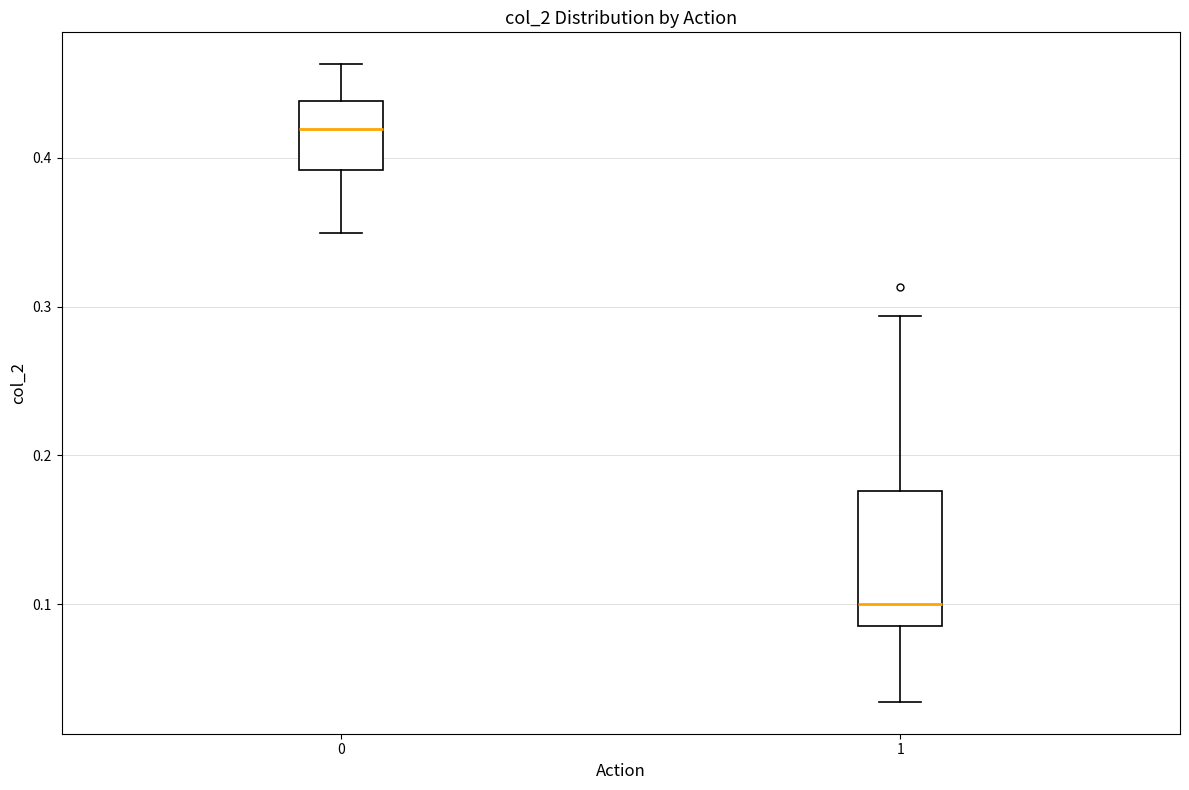

Reading left to right, transcribe this box plot: for each box, give where its median line is, the range the box spans, and where its two whiskers end, as read against the y-axis. The values are not printed on the chart, so give them approximately, as read against the axis.

0: median 0.42, box 0.39 to 0.44, whiskers 0.35 to 0.46
1: median 0.10, box 0.09 to 0.18, whiskers 0.03 to 0.29